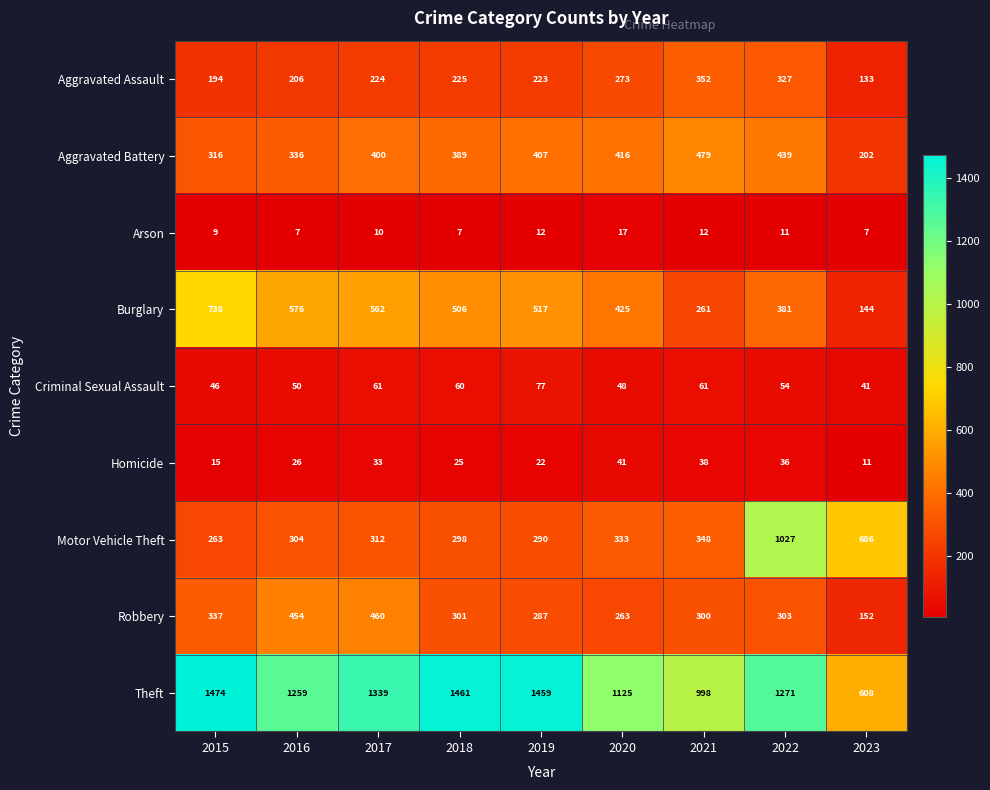

At which label is Criminal Sexual Assault closest to 59?

2018